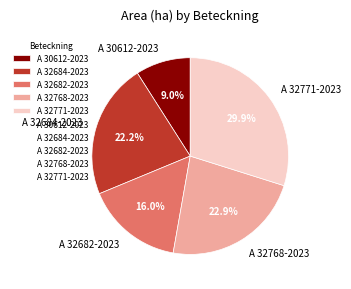

To the nearest percent, what is the difference between the A 32768-2023 and A 32684-2023 slice percentages?

1%